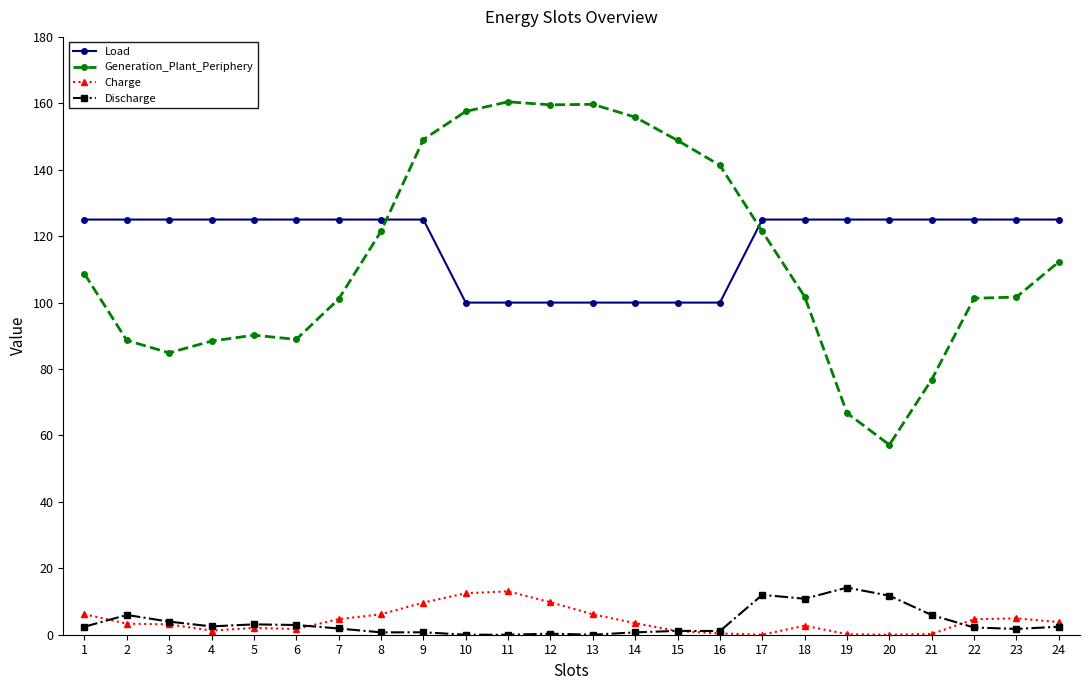

What is the maximum value for Charge?

13.1